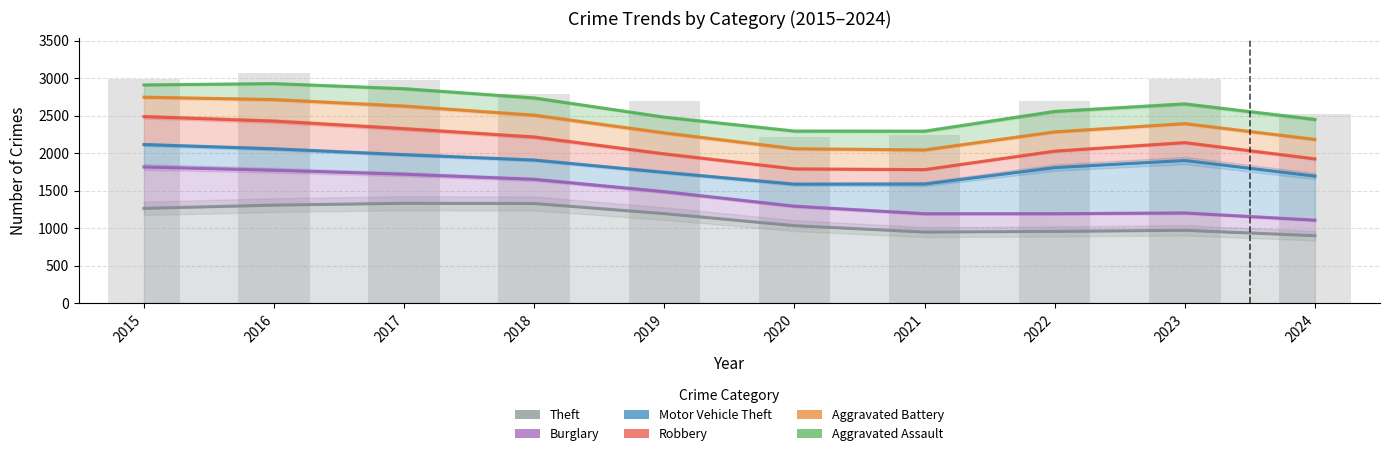

What is the value of the Robbery bar at the 1st from the left?

2486.0